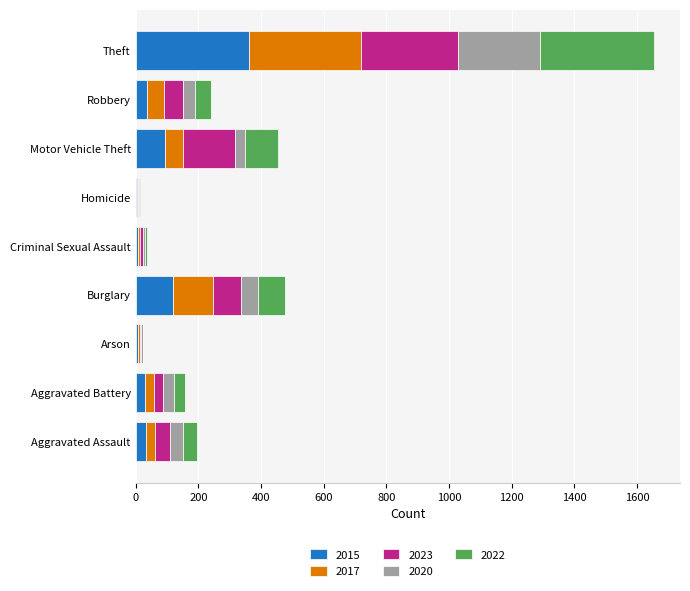

What is the maximum value for 2015?

361